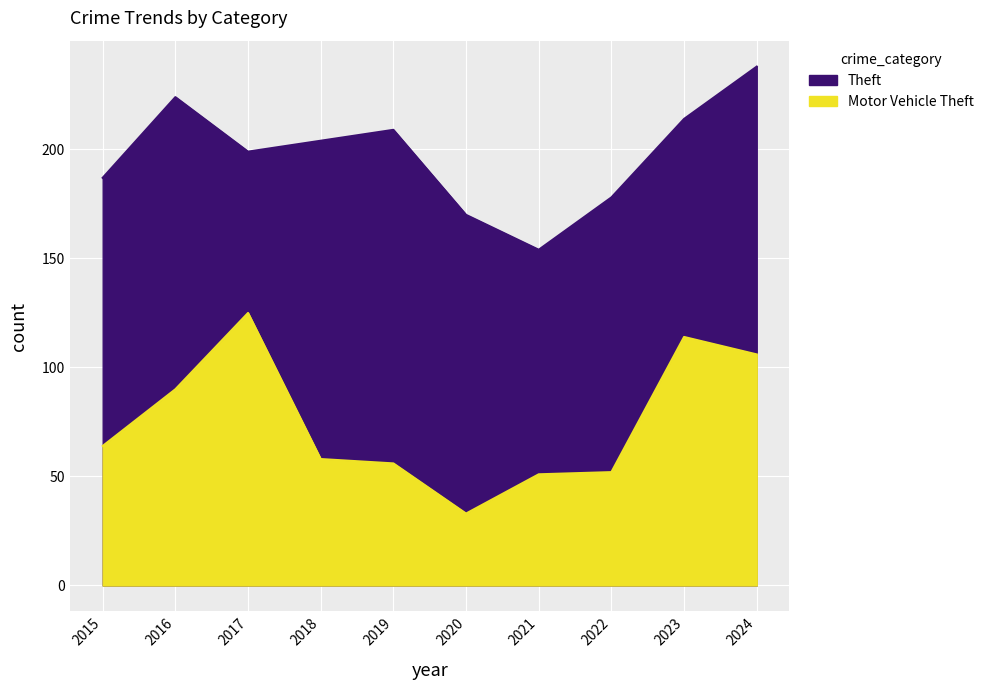

Rank the series by their average value, from lowest to highest.

Motor Vehicle Theft, Theft